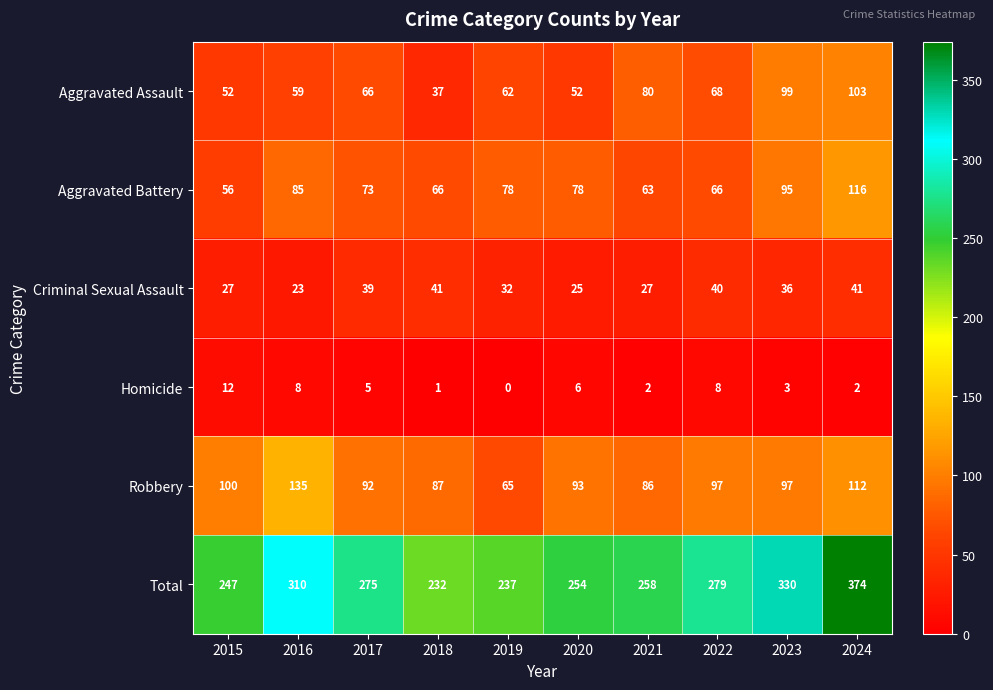

Which series has the largest total across all categories?

Total